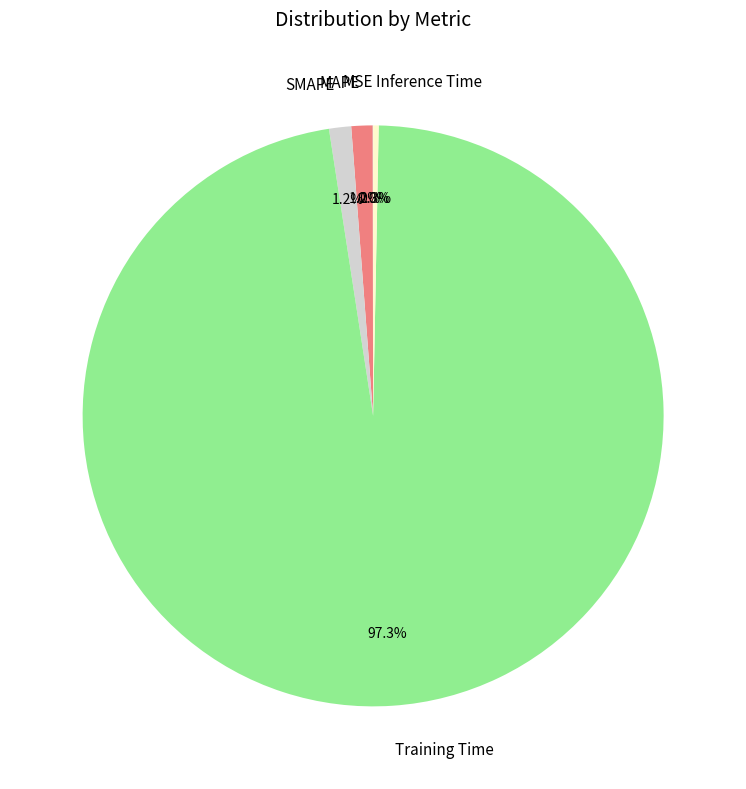

What percentage is the SMAPE slice, to the nearest percent?

1%